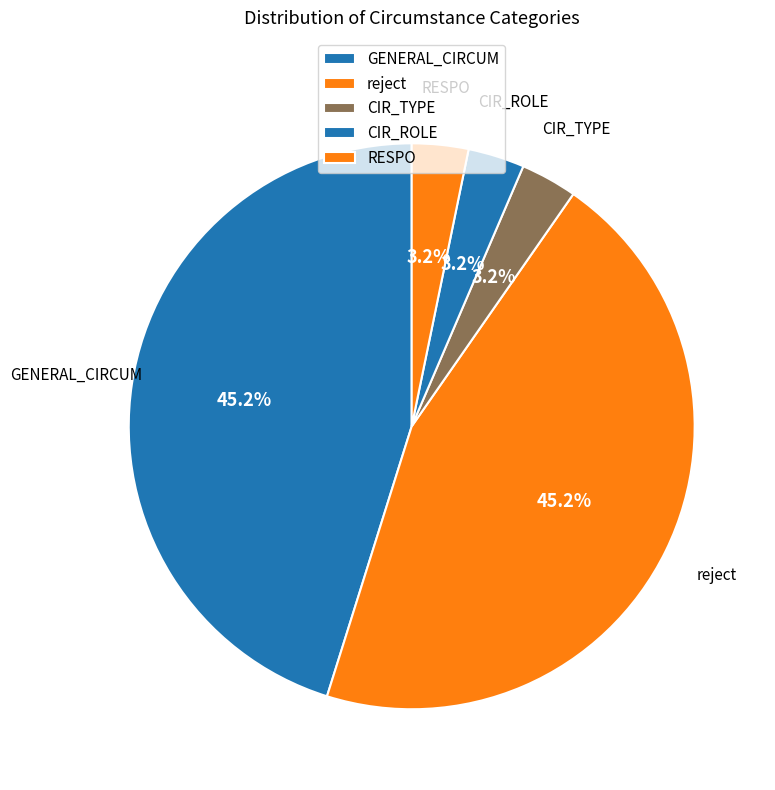

How many slices are in this pie chart?

5